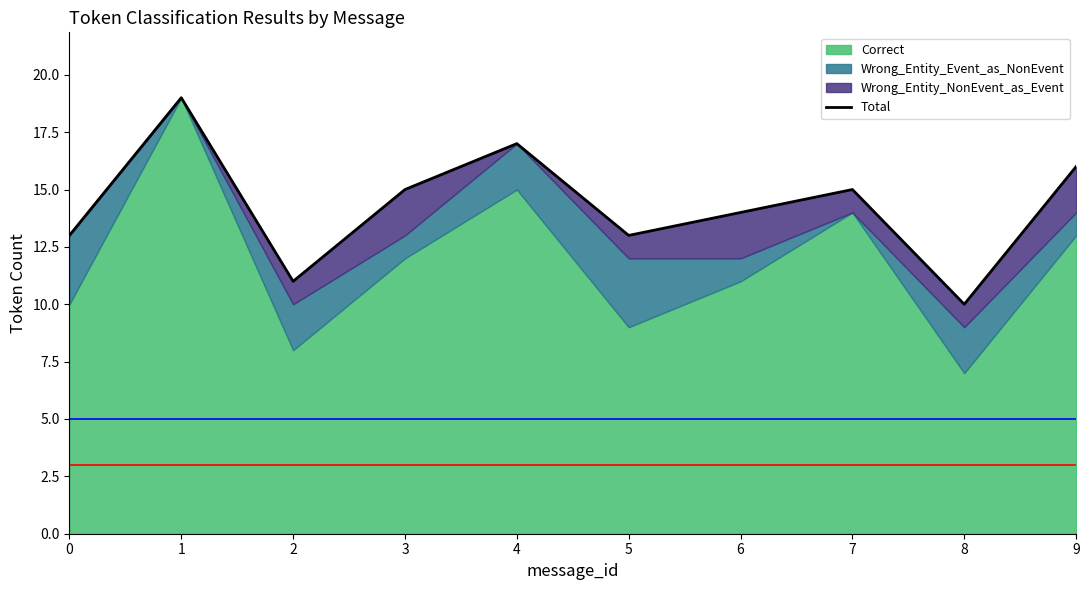

Is it true that the value at 3 is 8?

False